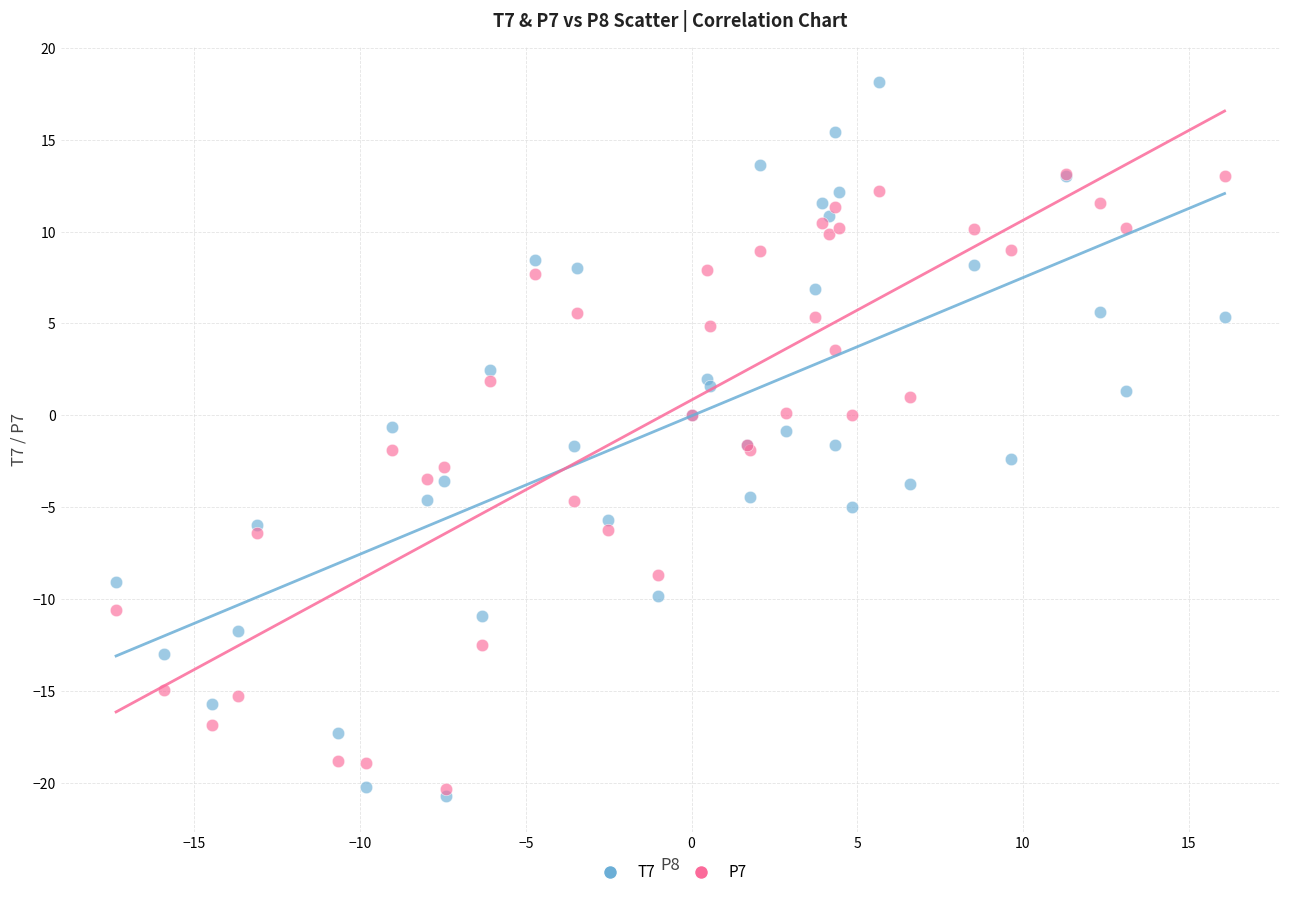

What are all the series names shown in the legend?

T7, P7